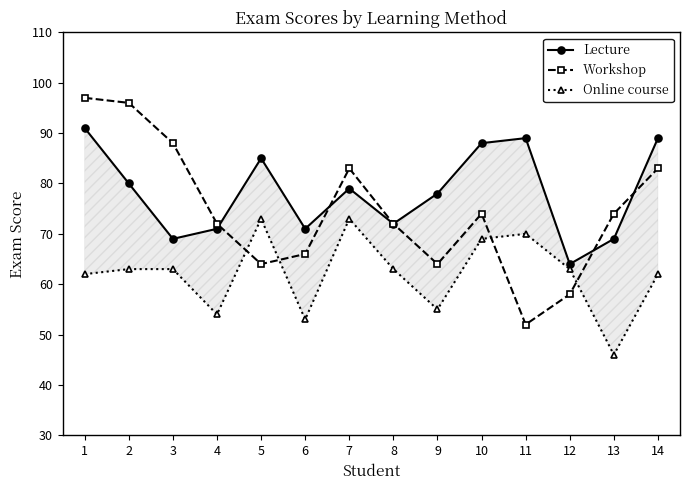

The value of Workshop at 8 is 72. True or false?

True